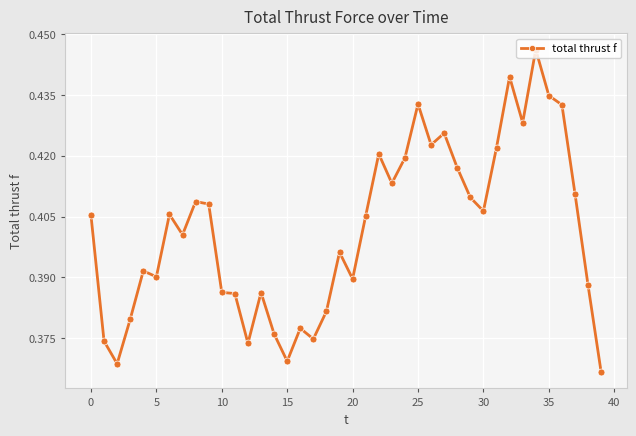

What is the difference between the maximum and minimum values?

0.1